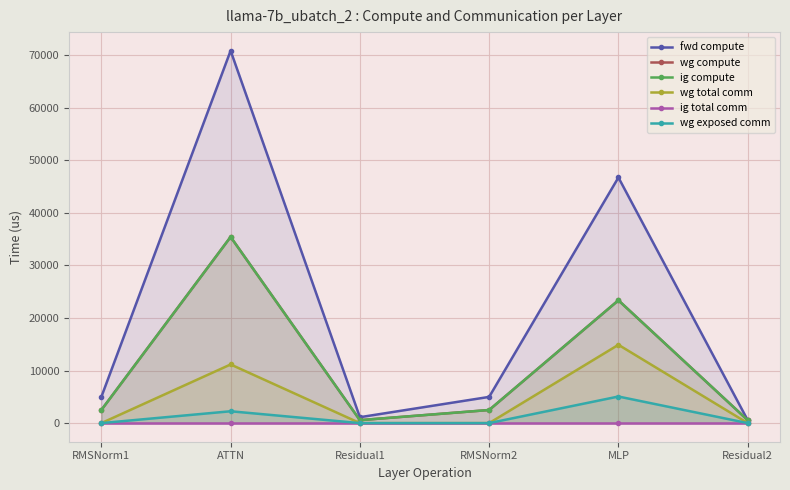

The fwd compute series shows 898.7 at Residual2. True or false?

False